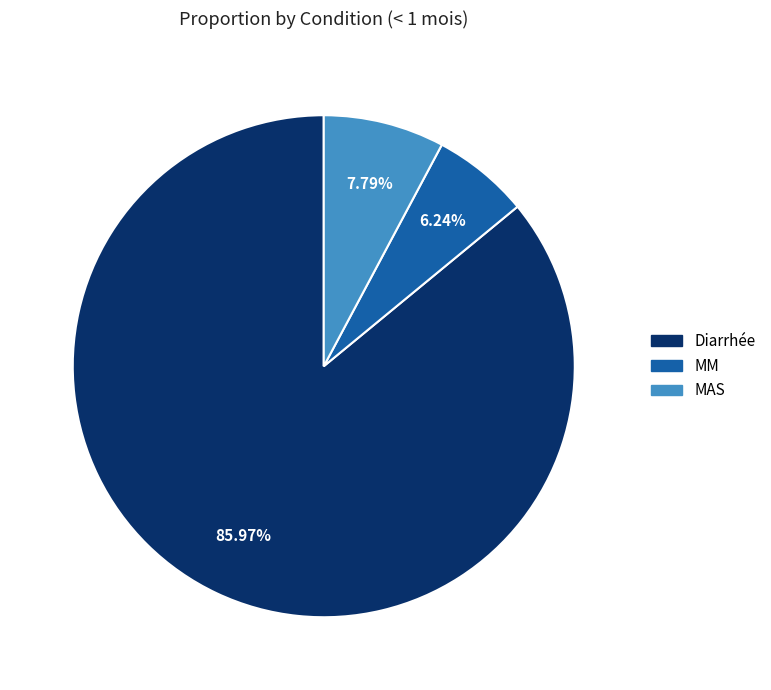

Rank the categories by value from highest to lowest.

Diarrhée, MAS, MM